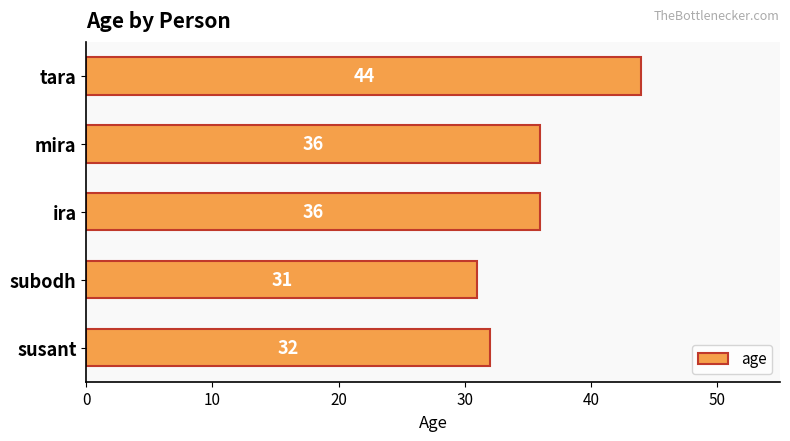

How many bars are there in total?

5